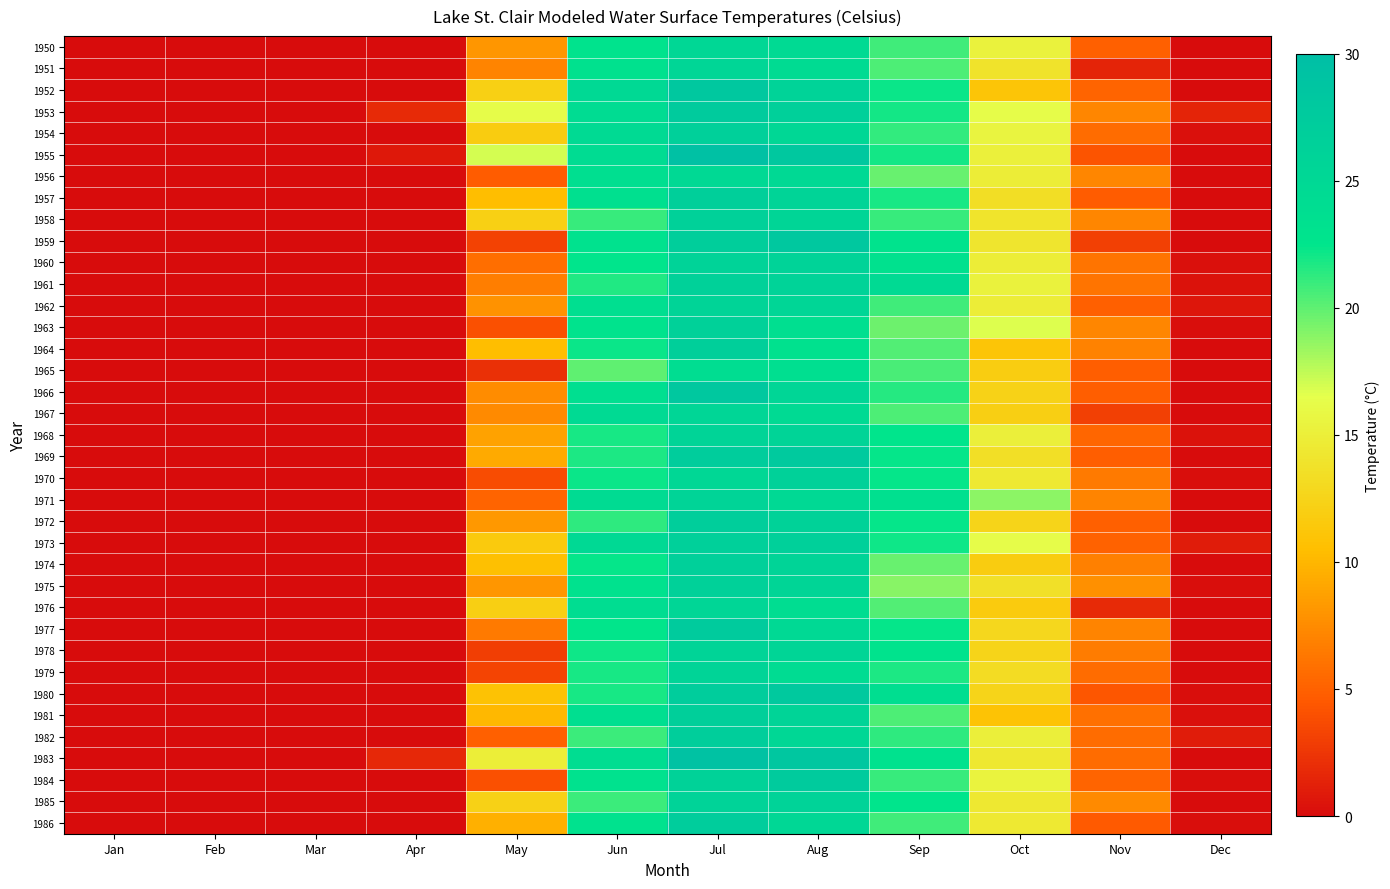

Rank the series by their maximum value, from lowest to highest.

1965, 1956, 1950, 1976, 1967, 1951, 1978, 1962, 1971, 1979, 1968, 1985, 1960, 1958, 1961, 1975, 1970, 1963, 1974, 1954, 1973, 1981, 1957, 1964, 1972, 1982, 1986, 1984, 1953, 1977, 1969, 1980, 1966, 1959, 1952, 1983, 1955